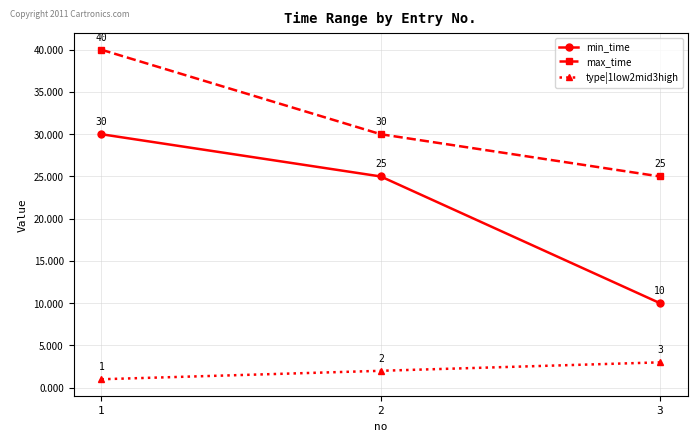

Reading right to left, what are all the values shown in this chart?

min_time: 3=10	2=25	1=30
max_time: 3=25	2=30	1=40
type|1low2mid3high: 3=3	2=2	1=1